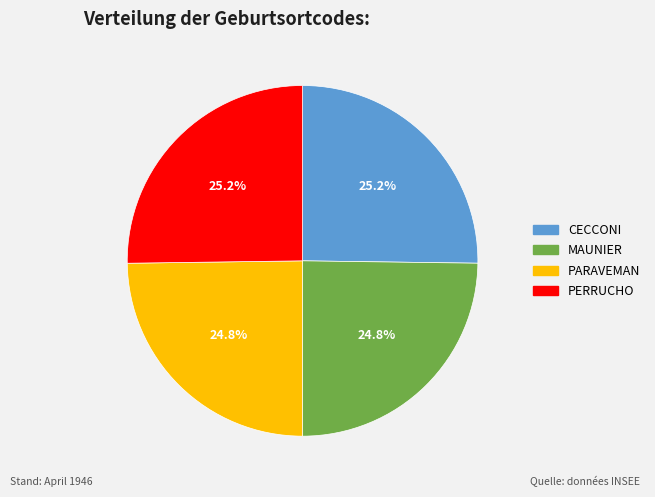

What portion of the pie excludes CECCONI?

74.8%